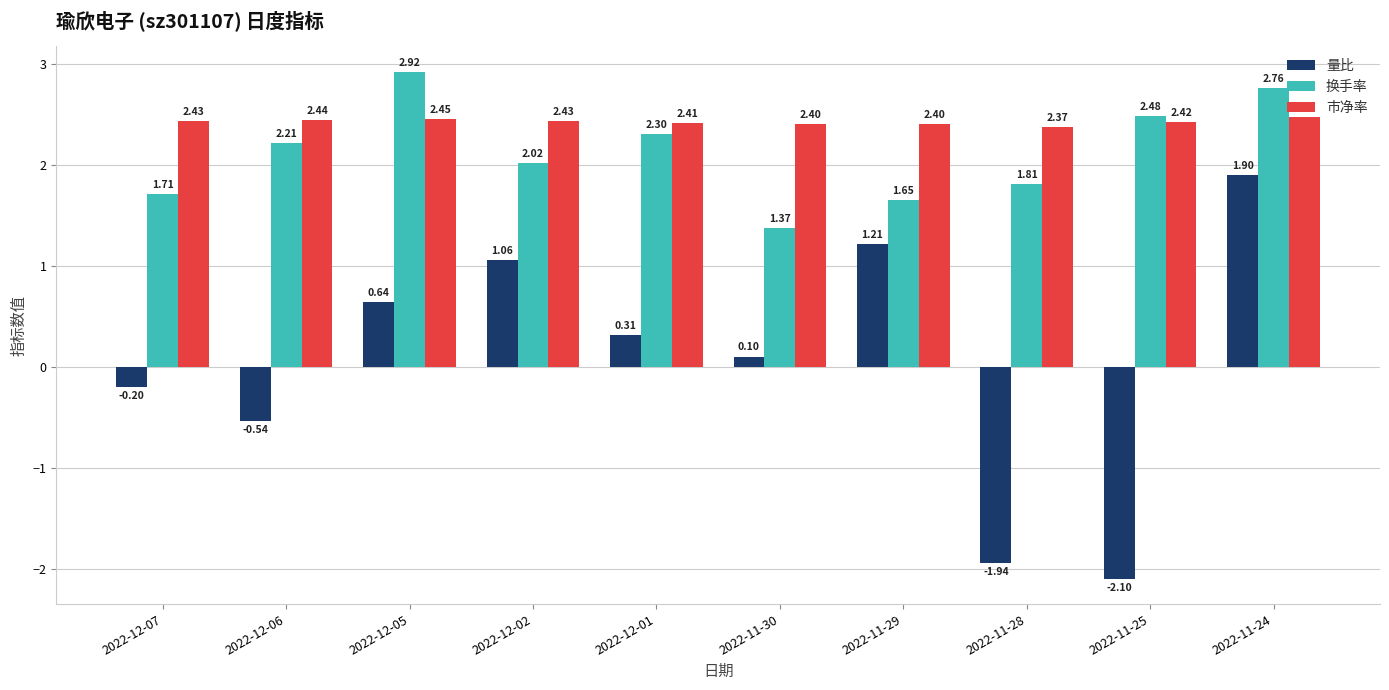

Is the value of 量比 at 2022-12-07 greater than the value of 换手率 at 2022-12-06?

No